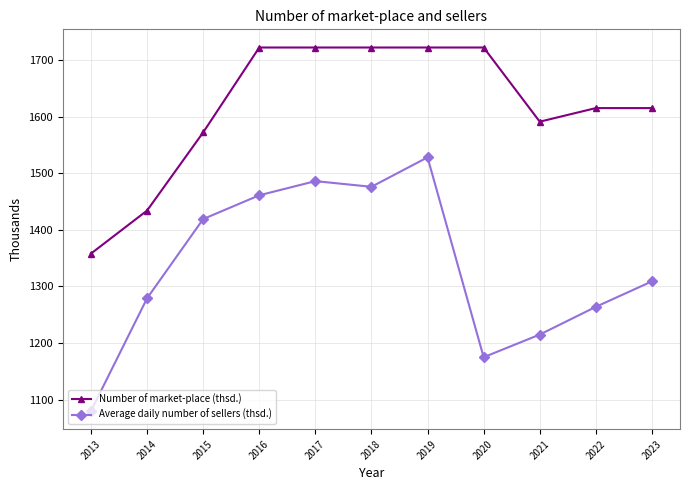

At which category does Average daily number of sellers (thsd.) reach its first local peak?

2017